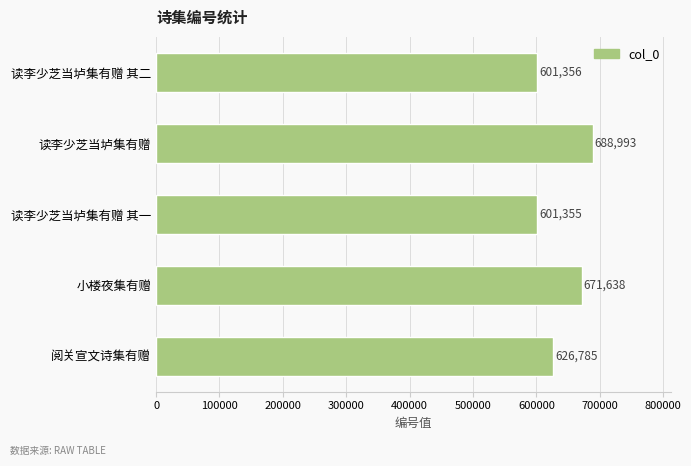

The chart shows a value of 601356 at 读李少芝当垆集有赠 其二. True or false?

True